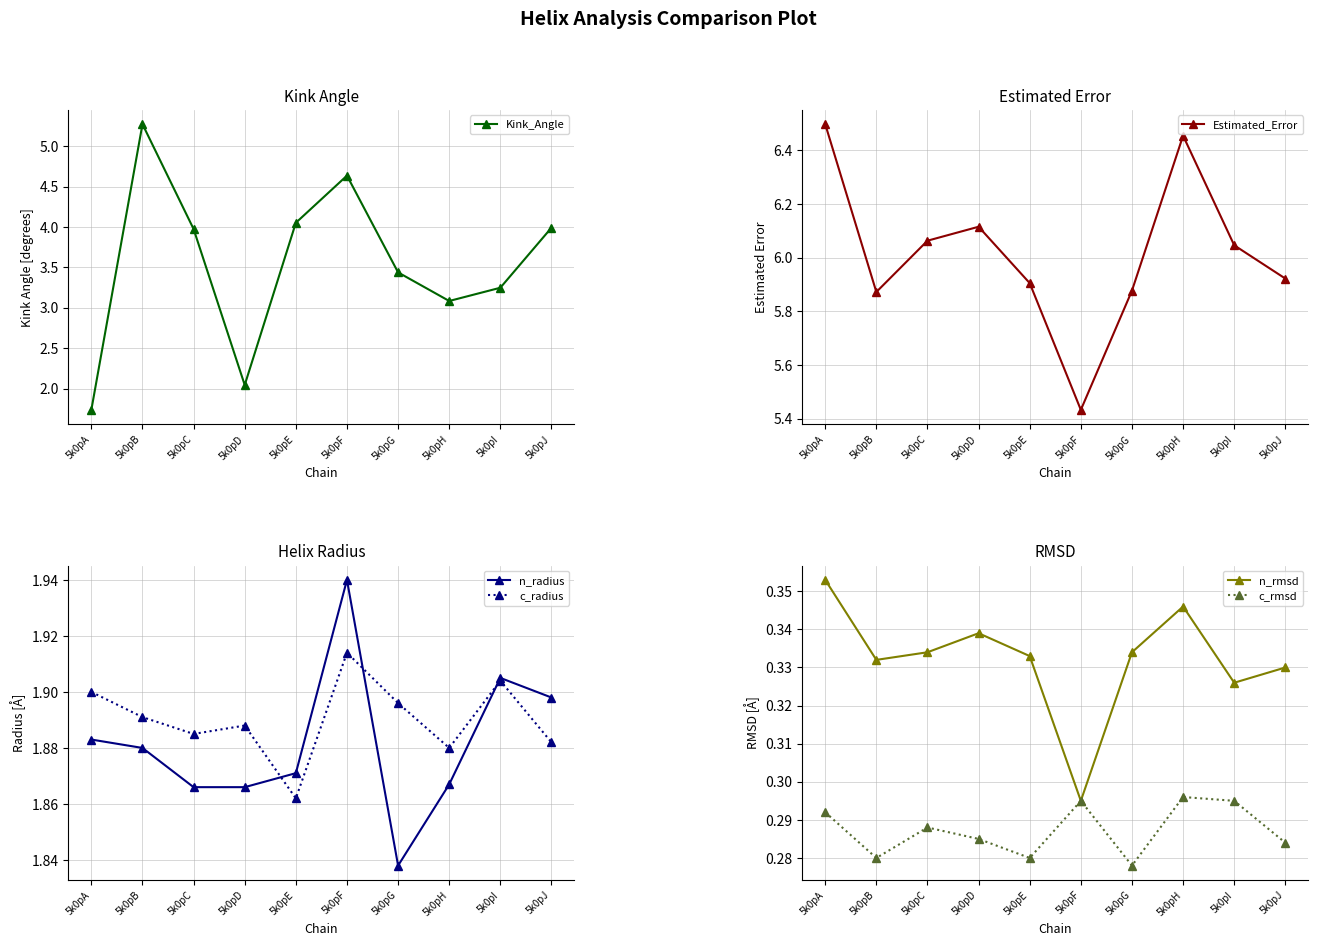

How many data points does each series have?

10